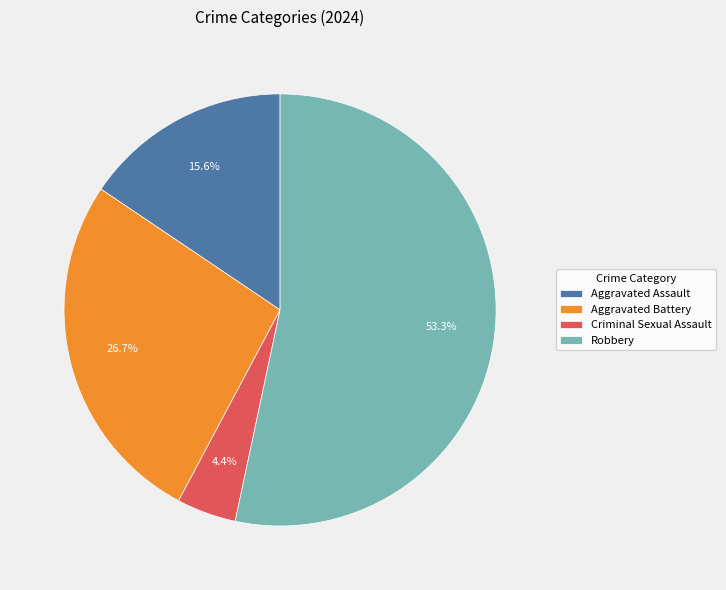

The Robbery slice represents 68% of the pie. True or false?

False